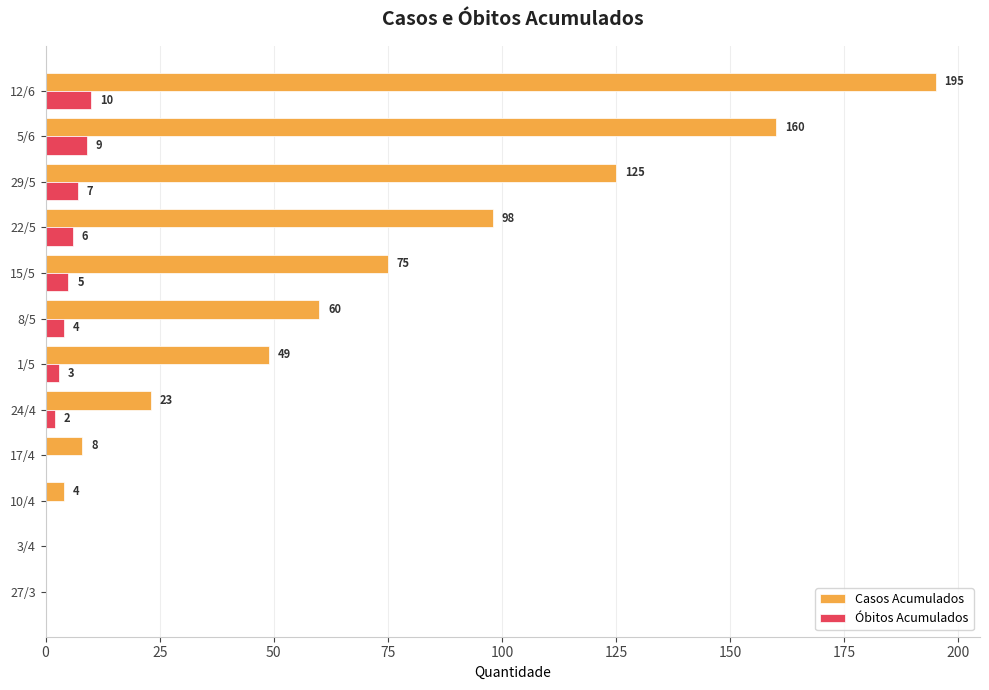

Between 10/4 and 12/6, which series saw the biggest shift?

Casos Acumulados